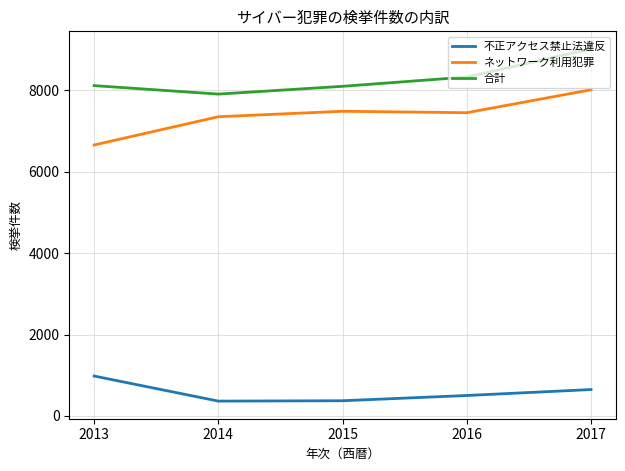

What is the spread (max minus min) of values at 2015?

7723